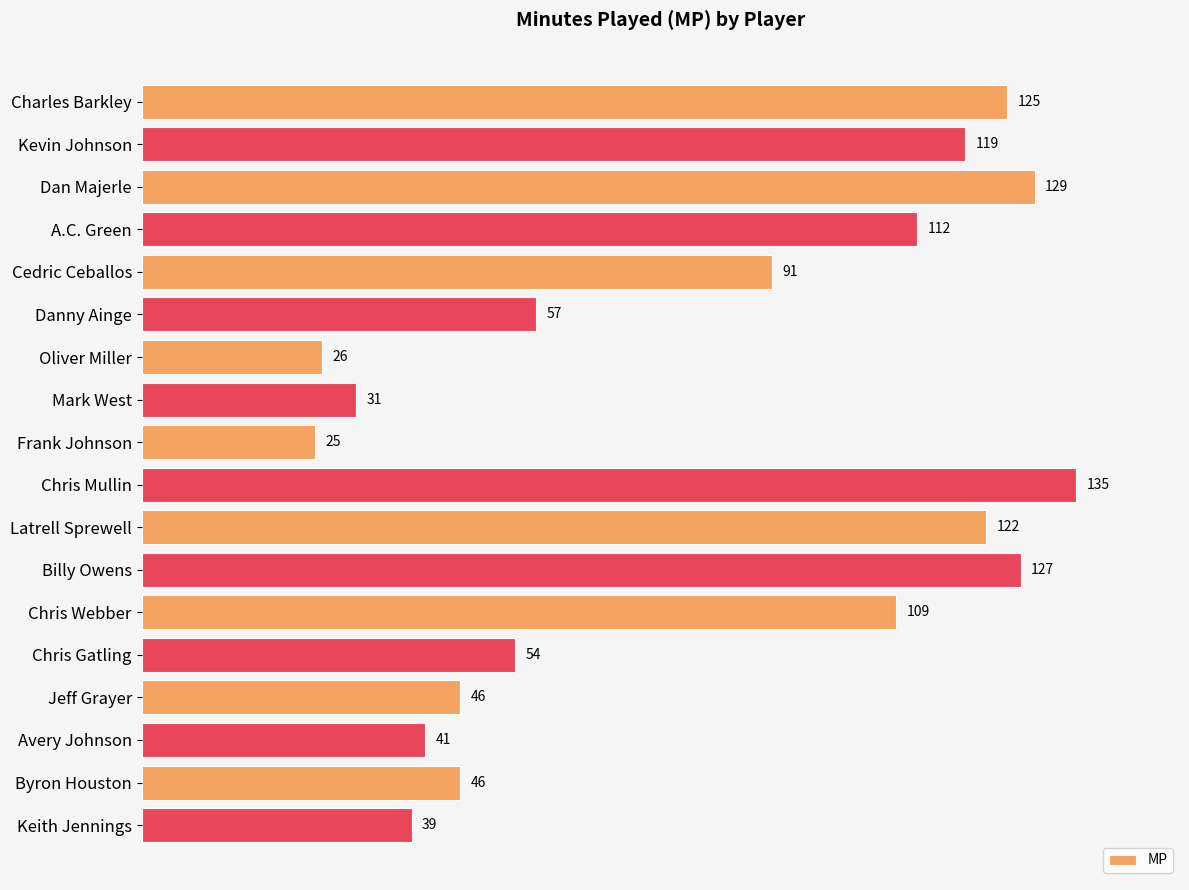

Which category has the lowest value across all series?

Frank Johnson